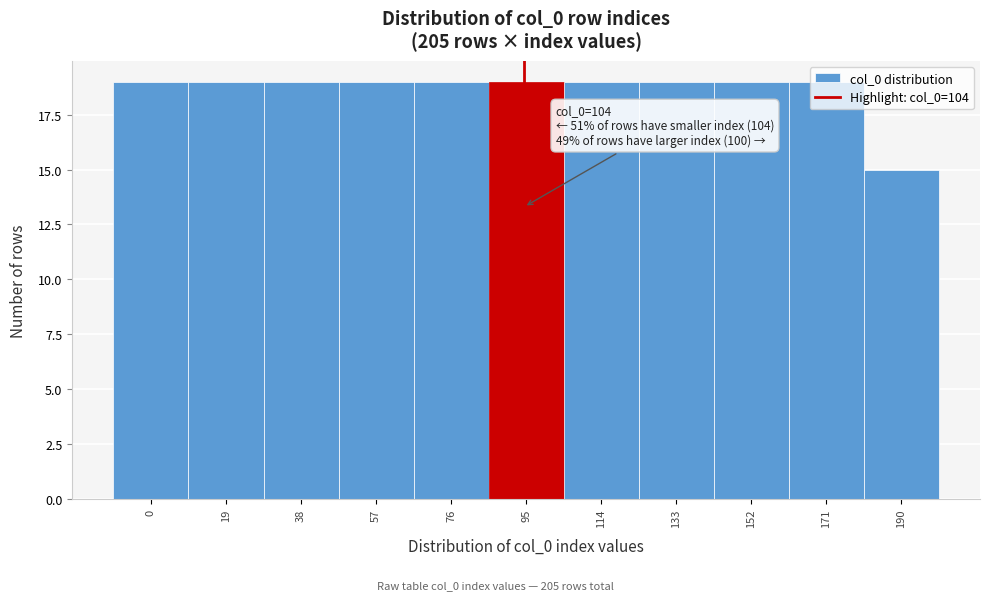

What is the approximate value at 171?

19